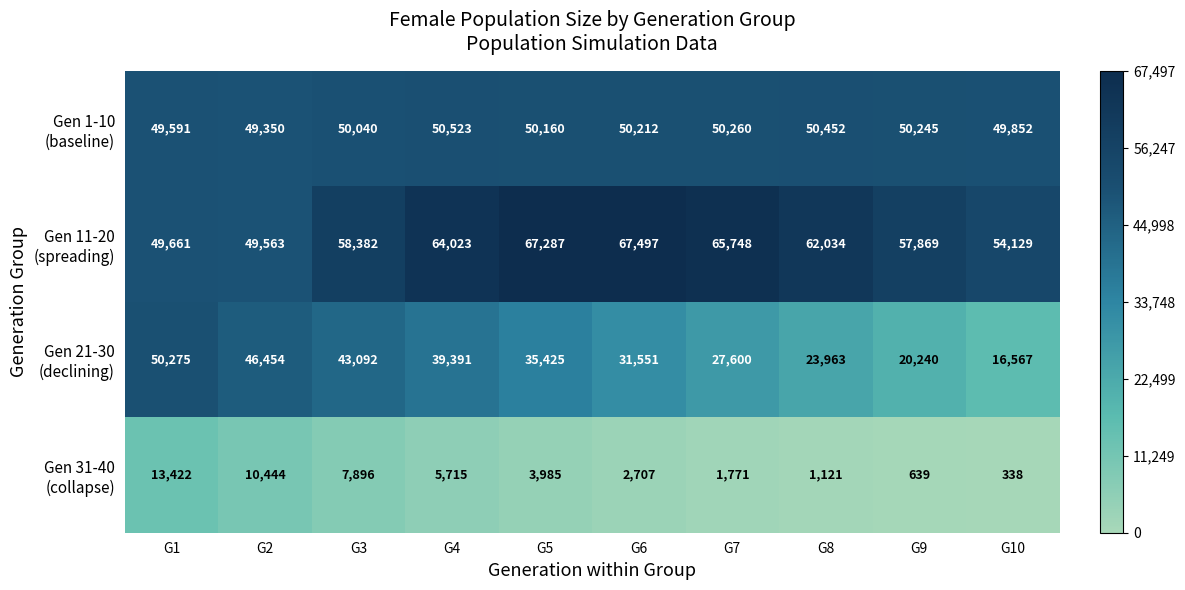

What is the spread (max minus min) of values at G5?

63302